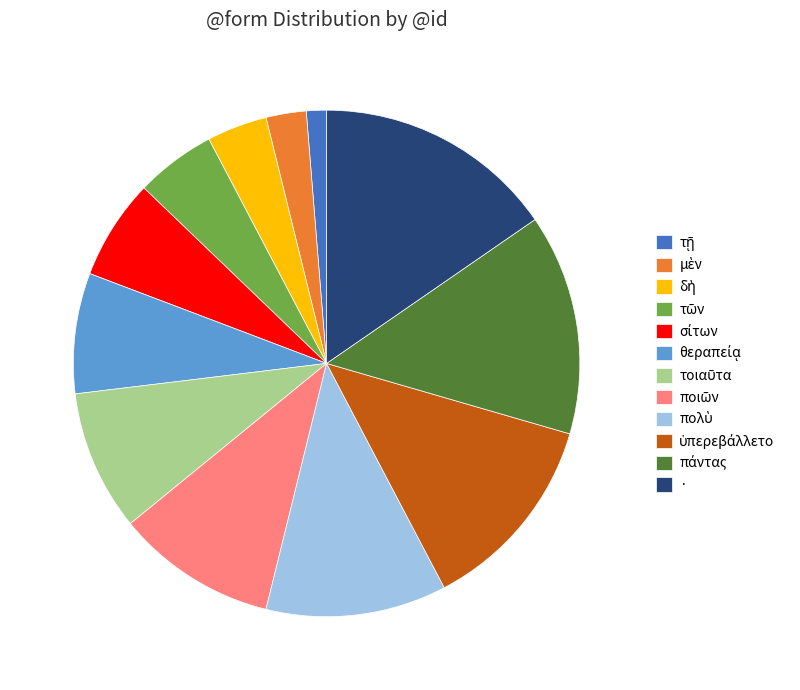

What is the largest slice in the pie chart?

·